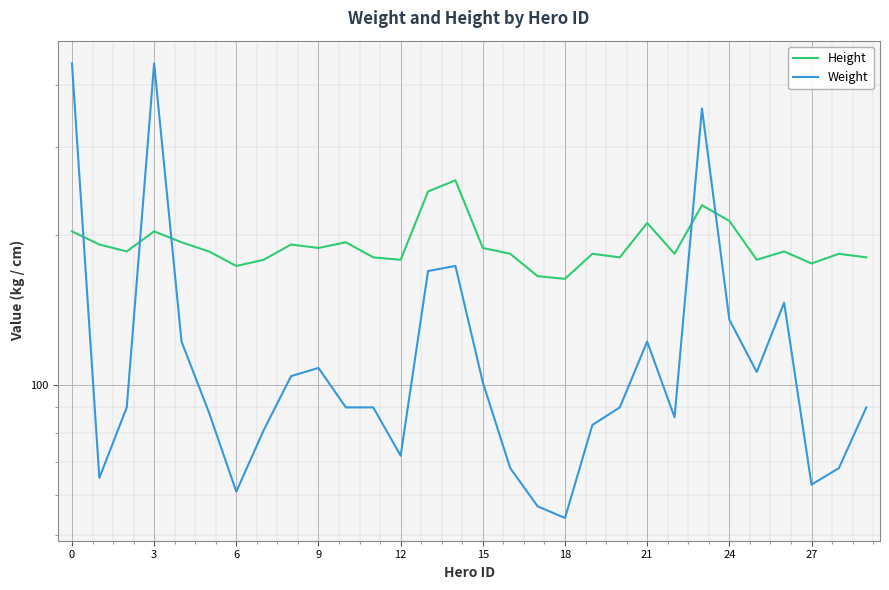

At which label is Weight closest to 247?

14